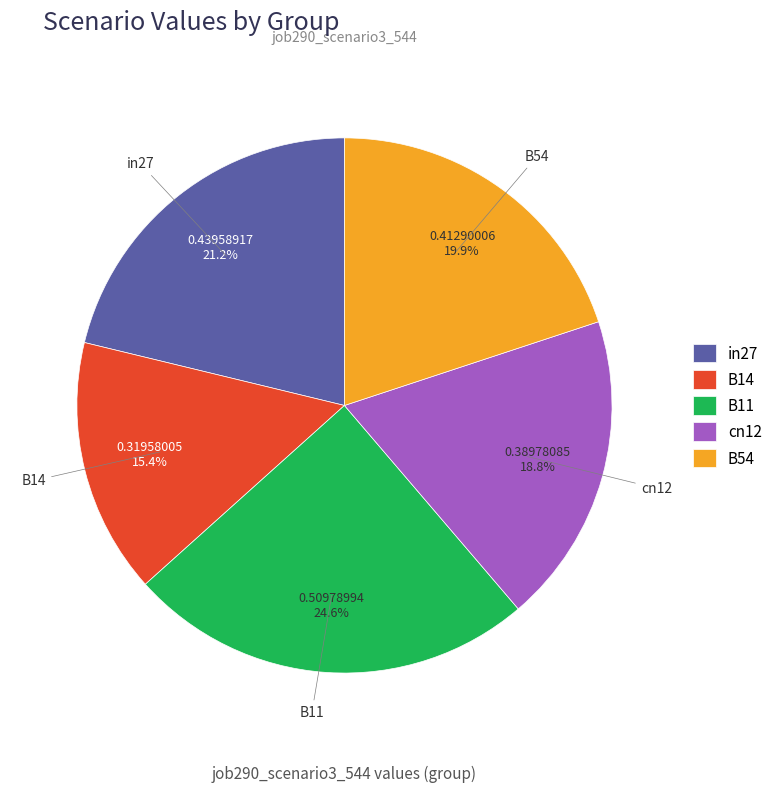

Which has a higher value, in27 or B11?

B11